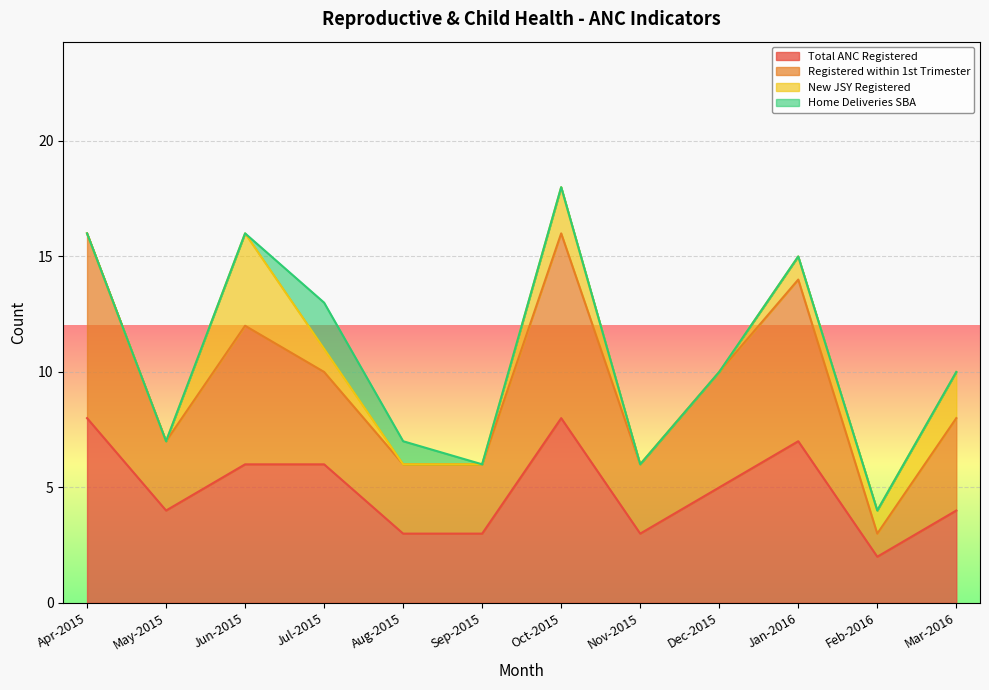

Rank the categories by Total ANC Registered value from highest to lowest.

Apr-2015, Oct-2015, Jan-2016, Jun-2015, Jul-2015, Dec-2015, May-2015, Mar-2016, Aug-2015, Sep-2015, Nov-2015, Feb-2016